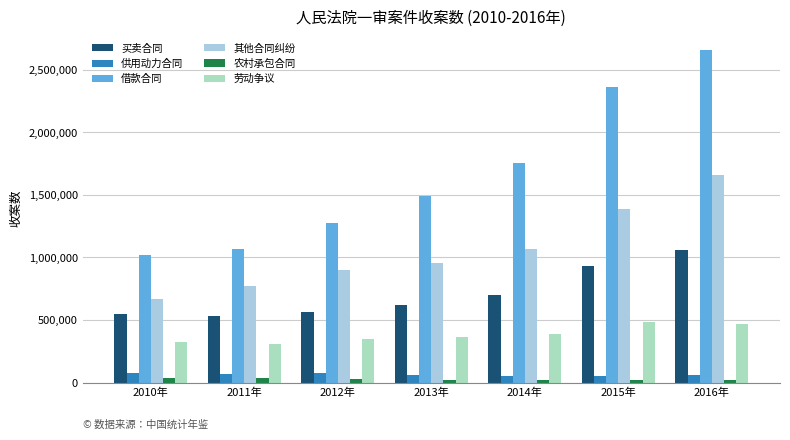

What is the label of the 7th bar from the right?

2010年